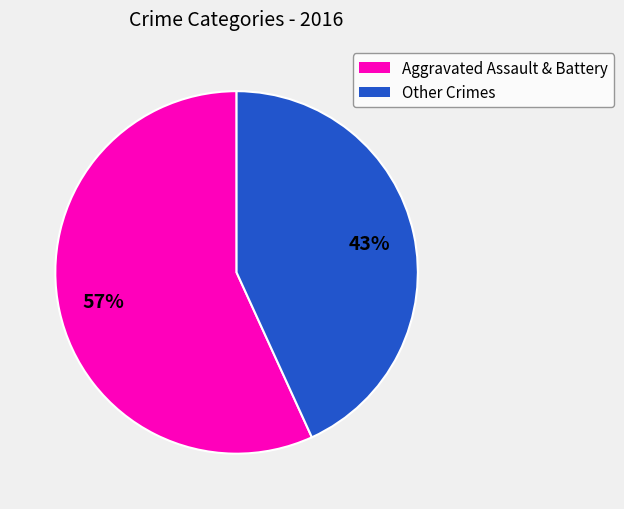

Between Aggravated Assault & Battery and Other Crimes, which is larger?

Aggravated Assault & Battery